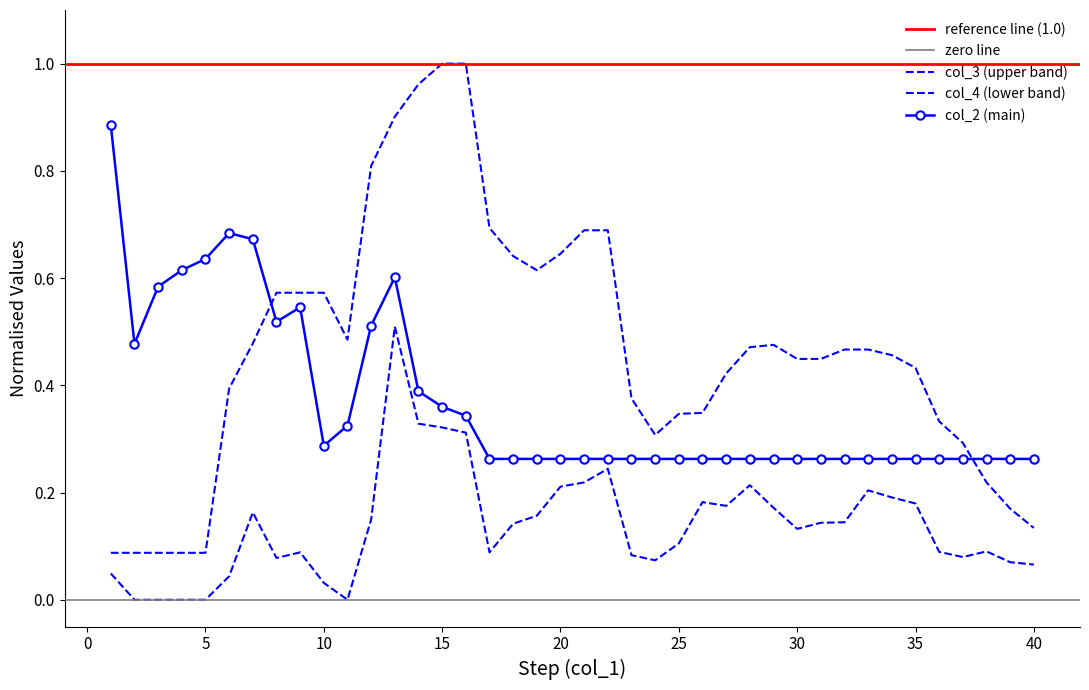

What is the value of the col_4 point at the 29th from the left?

0.2